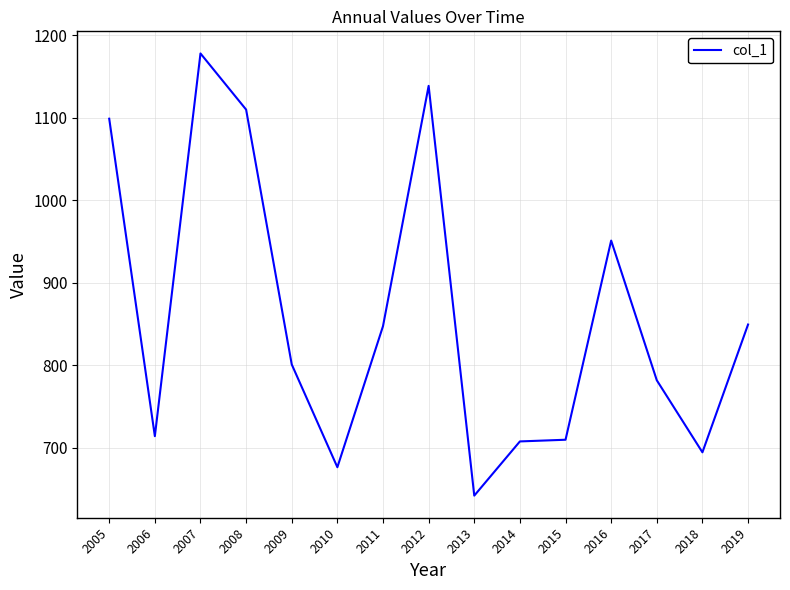

Read the value at 2006.

713.9